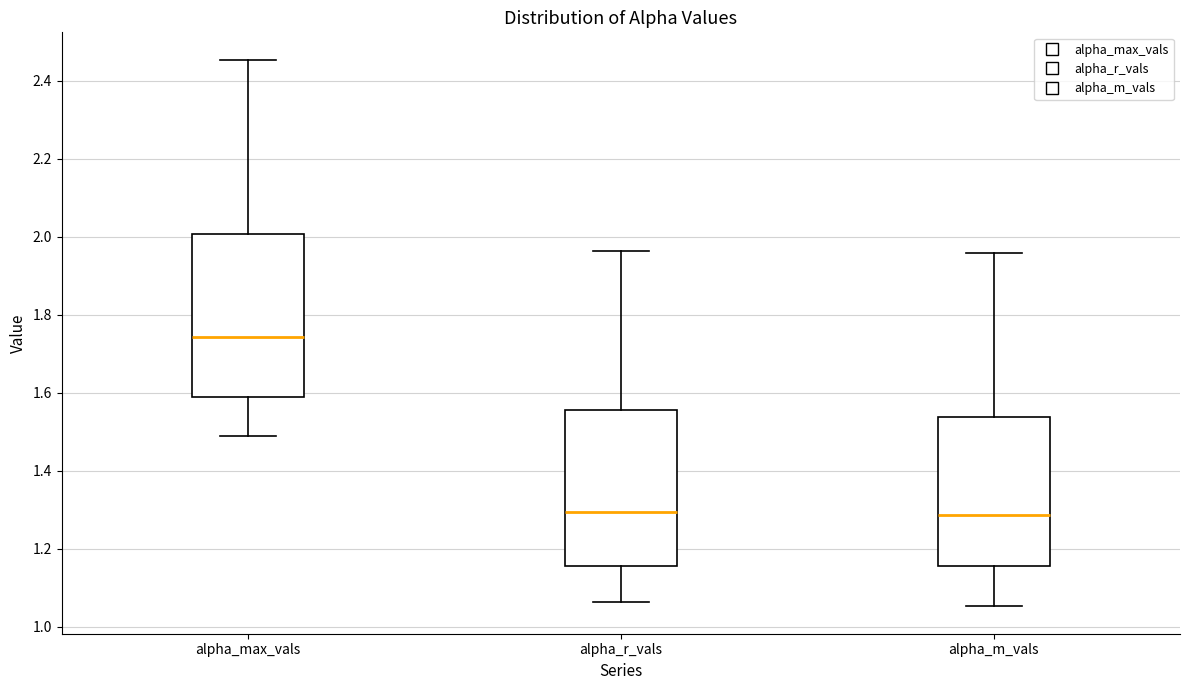

Reading left to right, read every box against the y-axis: the position of its median line, the range the box covers, and the ends of its whiskers. The values are not printed on the chart, so give them approximately, as read against the axis.

alpha_max_vals: median 1.74, box 1.60 to 2.00, whiskers 1.48 to 2.46
alpha_r_vals: median 1.30, box 1.16 to 1.56, whiskers 1.06 to 1.96
alpha_m_vals: median 1.28, box 1.16 to 1.54, whiskers 1.06 to 1.96